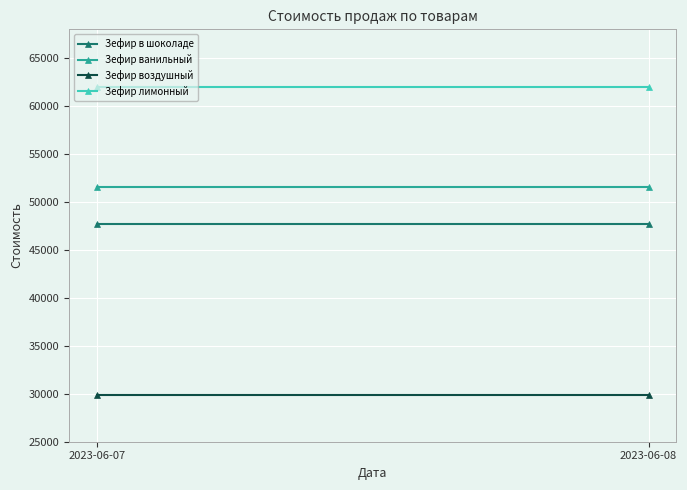

Reading left to right, list all the values displayed in this chart.

Зефир в шоколаде: 2023-06-07=47740	2023-06-08=47740
Зефир ванильный: 2023-06-07=51600	2023-06-08=51600
Зефир воздушный: 2023-06-07=29850	2023-06-08=29850
Зефир лимонный: 2023-06-07=62000	2023-06-08=62000